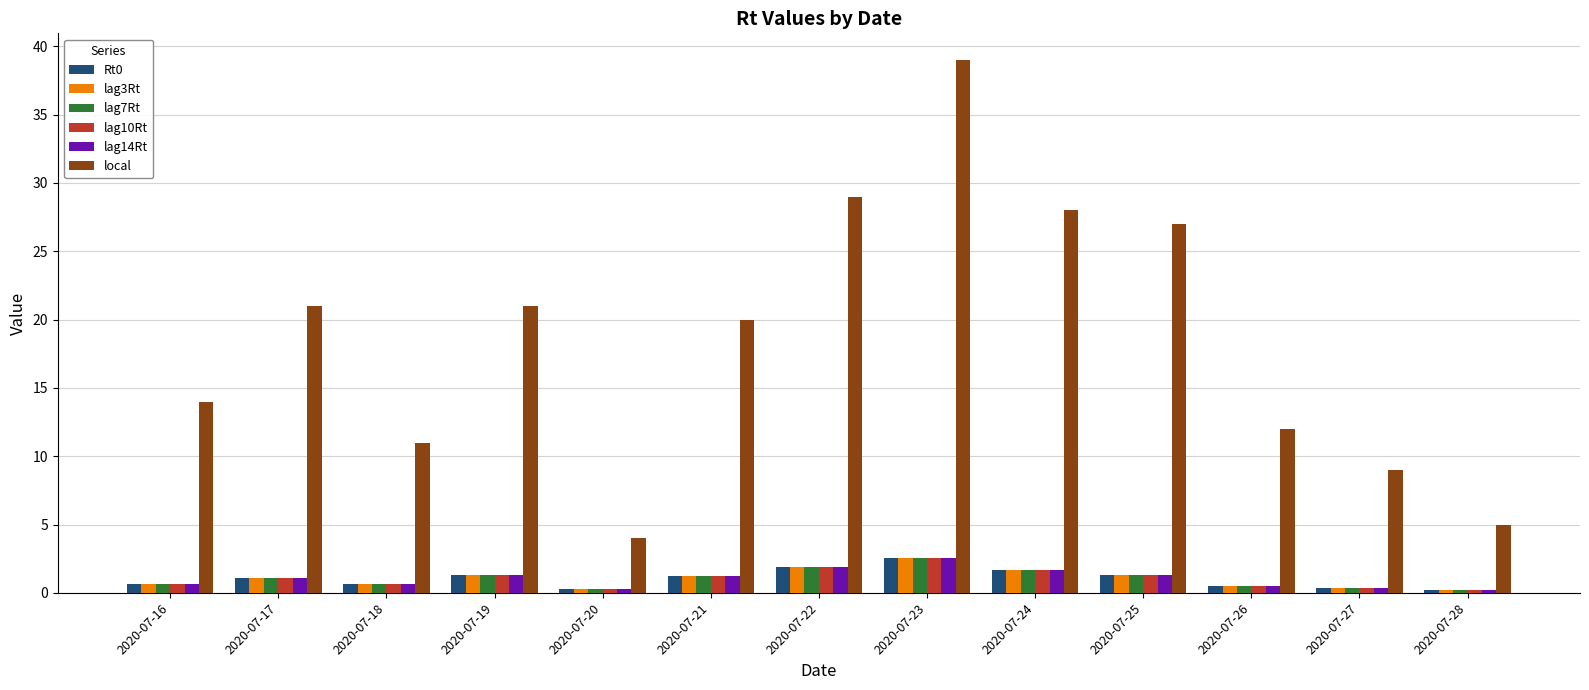

True or false: lag7Rt has a value of 1.1 at 2020-07-17.

True